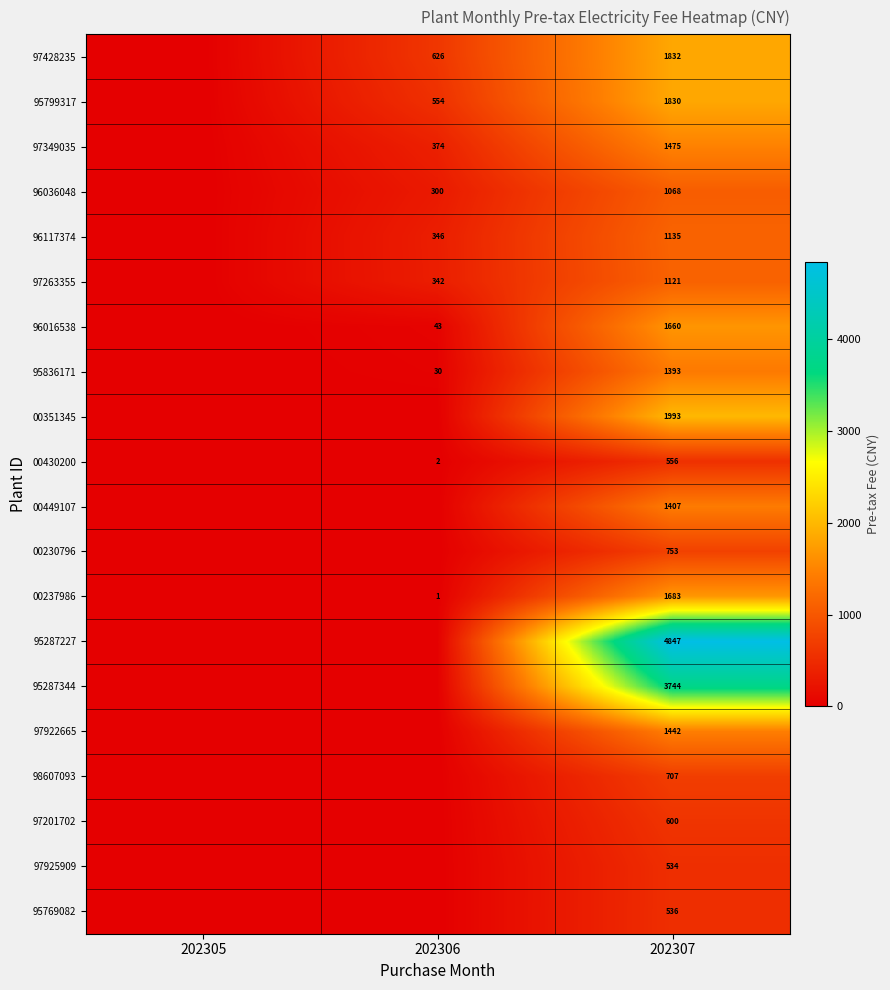

What is the total value across all series at 202307?

30316